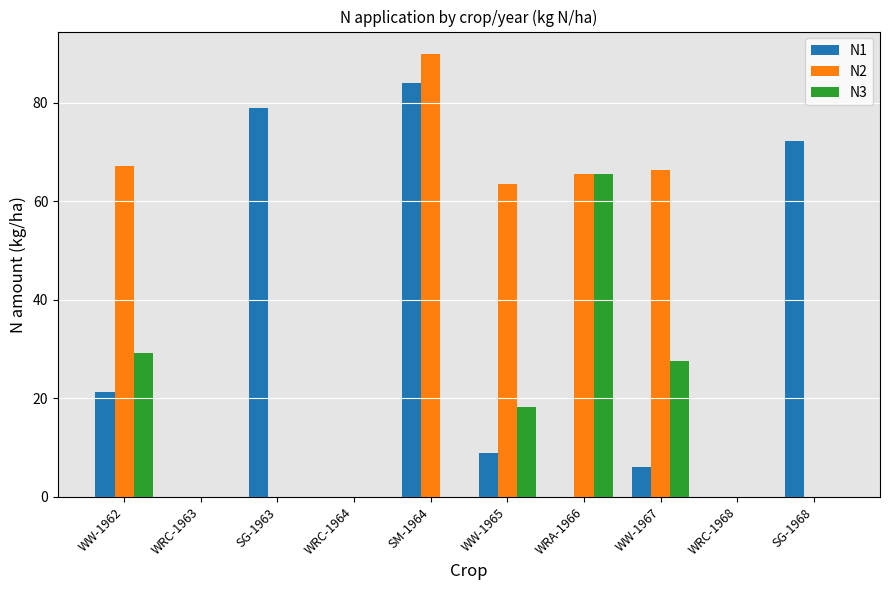

Reading left to right, list all the values displayed in this chart.

N1: WW-1962=21.3	WRC-1963=0.0	SG-1963=78.9	WRC-1964=0.0	SM-1964=84.0	WW-1965=8.8	WRA-1966=0.0	WW-1967=6.0	WRC-1968=0.0	SG-1968=72.3
N2: WW-1962=67.2	WRC-1963=0.0	SG-1963=0.0	WRC-1964=0.0	SM-1964=90.0	WW-1965=63.6	WRA-1966=65.5	WW-1967=66.3	WRC-1968=0.0	SG-1968=0.0
N3: WW-1962=29.2	WRC-1963=0.0	SG-1963=0.0	WRC-1964=0.0	SM-1964=0.0	WW-1965=18.3	WRA-1966=65.5	WW-1967=27.6	WRC-1968=0.0	SG-1968=0.0